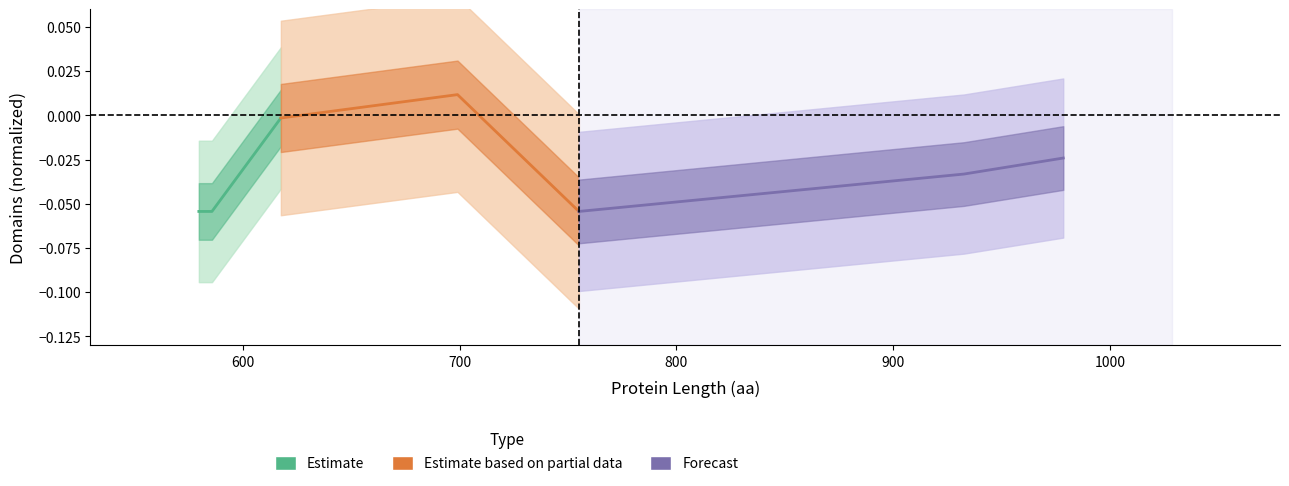

How many values in Estimate based on partial data are above zero?

1